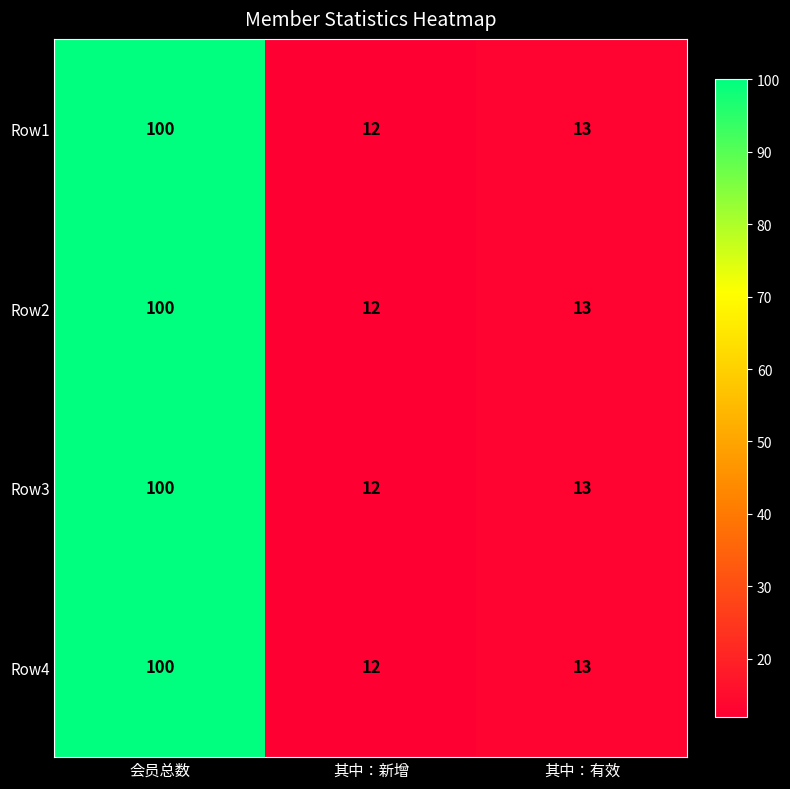

Is the value of Row2 at 其中：新增 greater than the value of Row1 at 其中：有效?

No